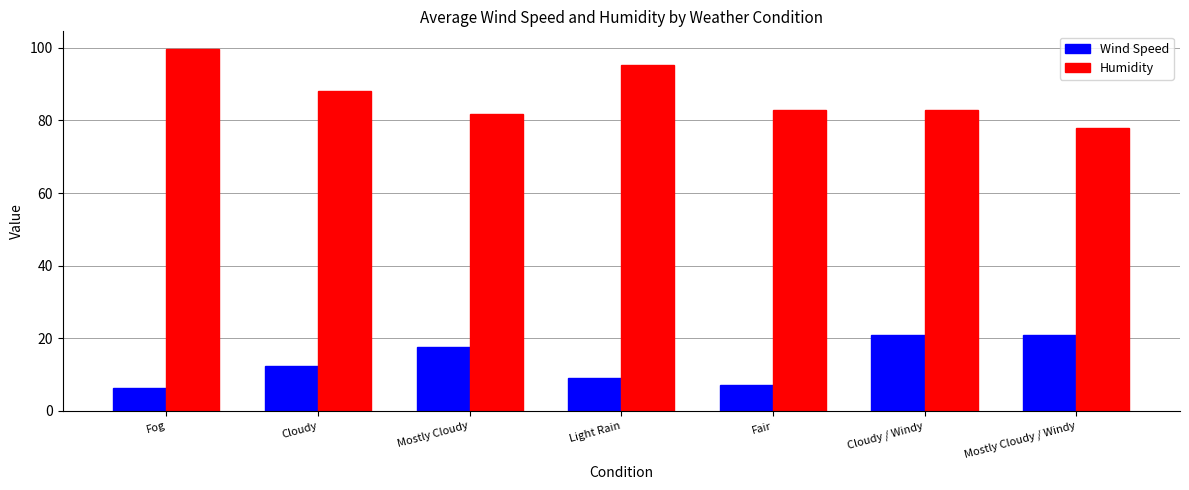

Which series changed the most between Mostly Cloudy and Fair?

Wind Speed